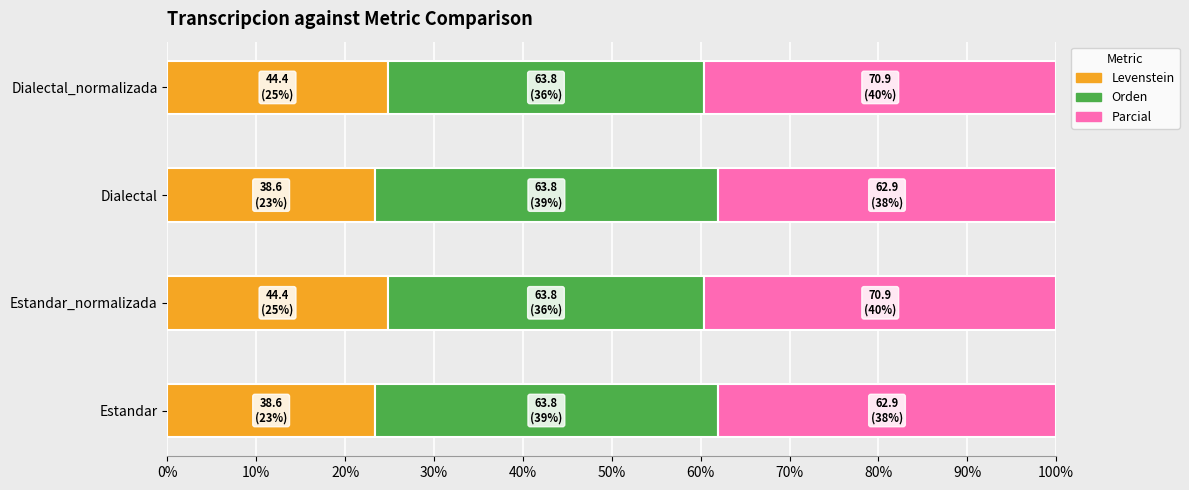

True or false: Levenstein has a value of 23.4 at Dialectal.

True